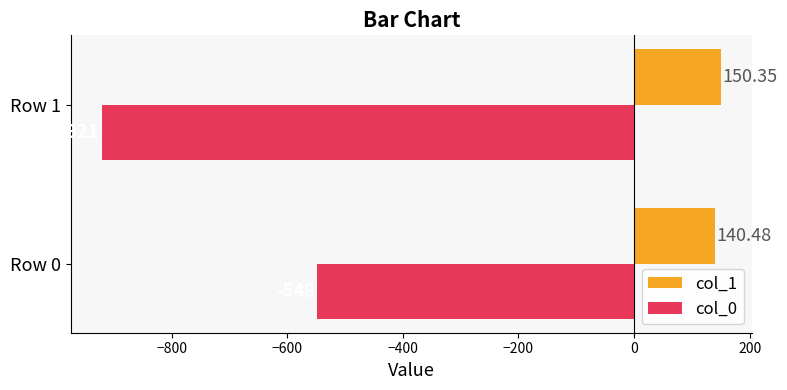

Which series has the largest range (max minus min)?

col_0